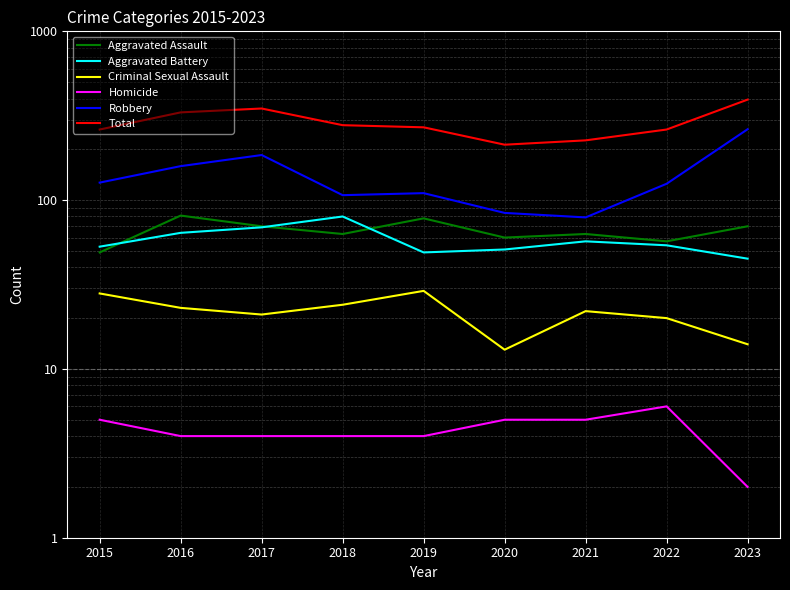

Which has a higher value, 2020 or 2023?

2023